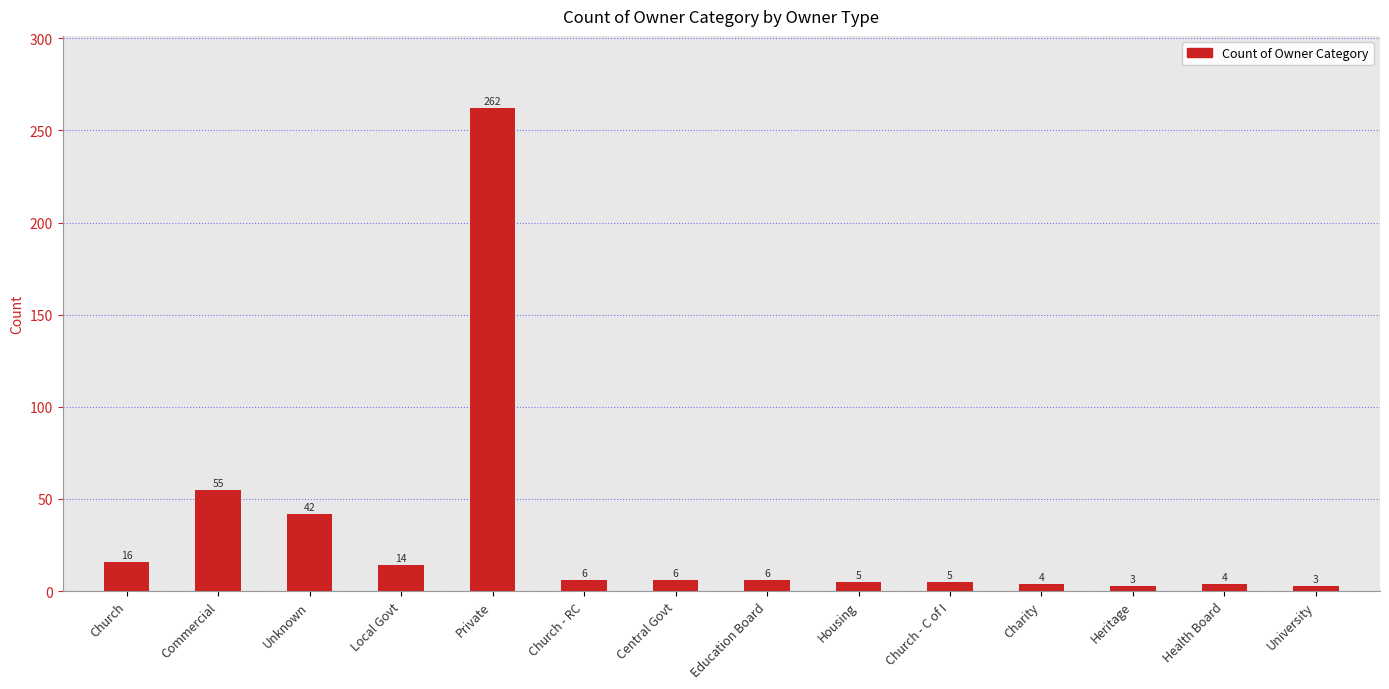

Is it true that the value at Heritage is 3?

True